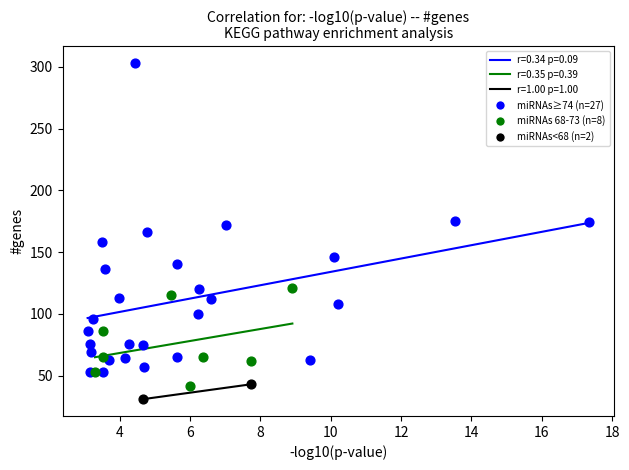

Which series contains the highest Y value?

miRNAs≥74 (n=27)